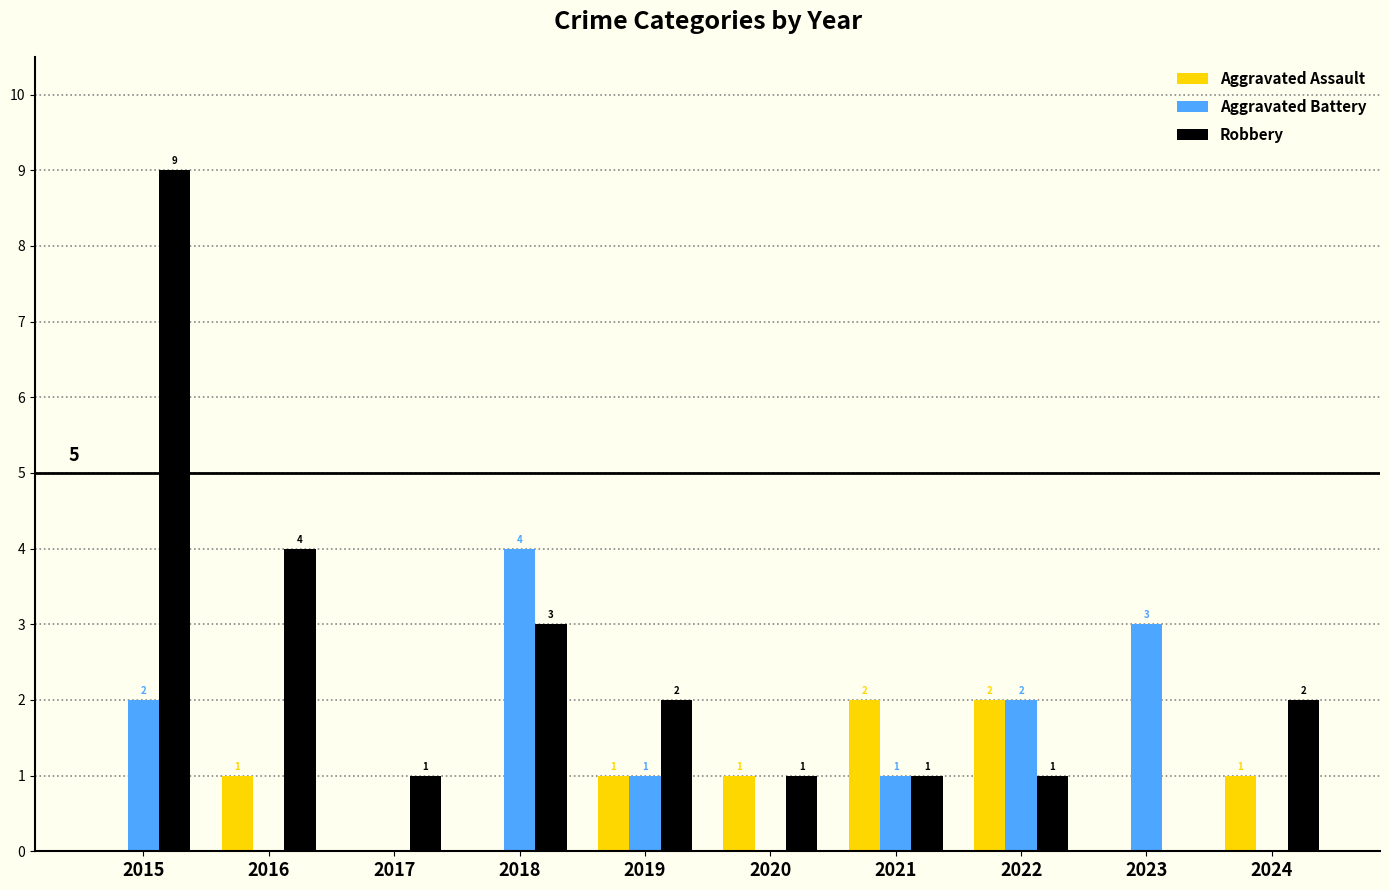

Reading left to right, list all the values displayed in this chart.

Aggravated Assault: 0	1	0	0	1	1	2	2	0	1
Aggravated Battery: 2	0	0	4	1	0	1	2	3	0
Robbery: 9	4	1	3	2	1	1	1	0	2